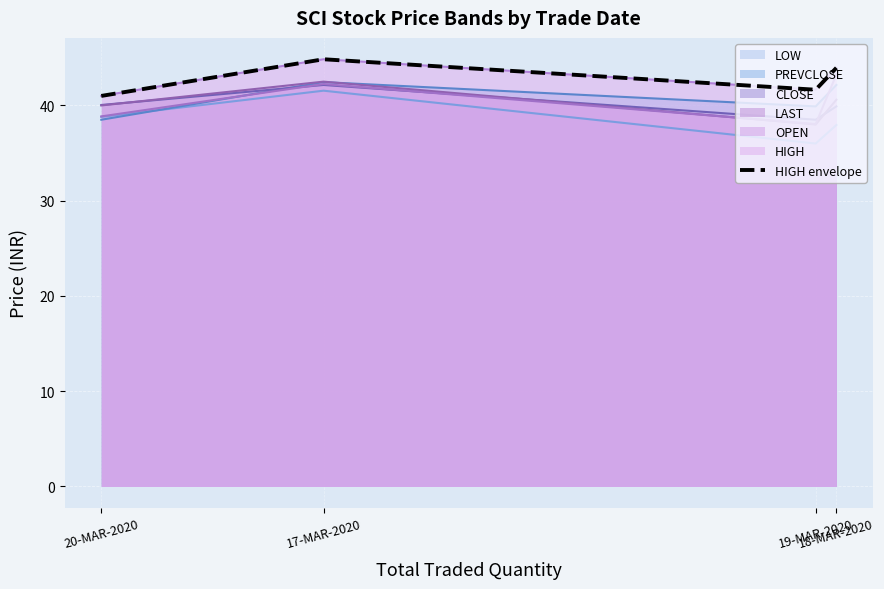

At which label does the data first exceed 43?

17-MAR-2020